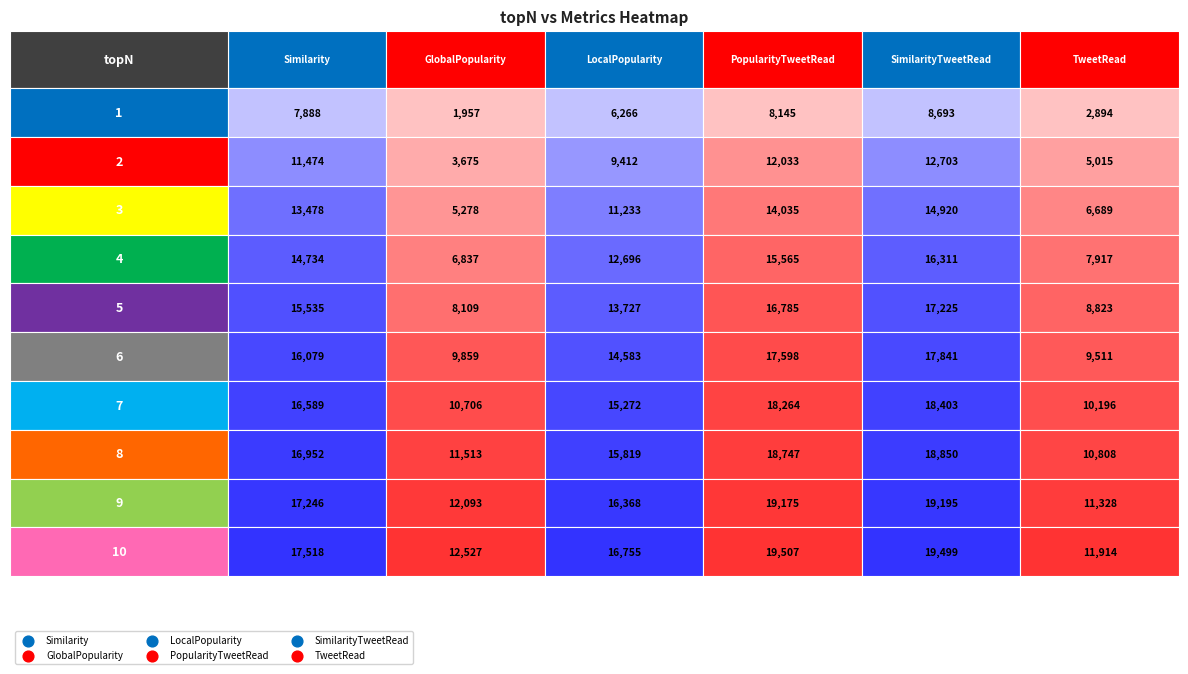

What is the difference between the PopularityTweetRead values at 0 and 4?

8640